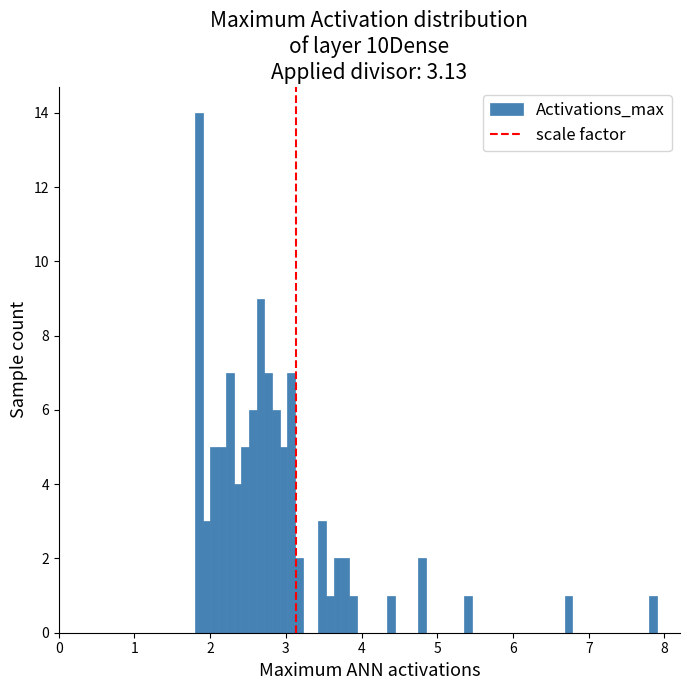

Read against the x-axis, roughly where is the centre of the tallest bar?

1.9